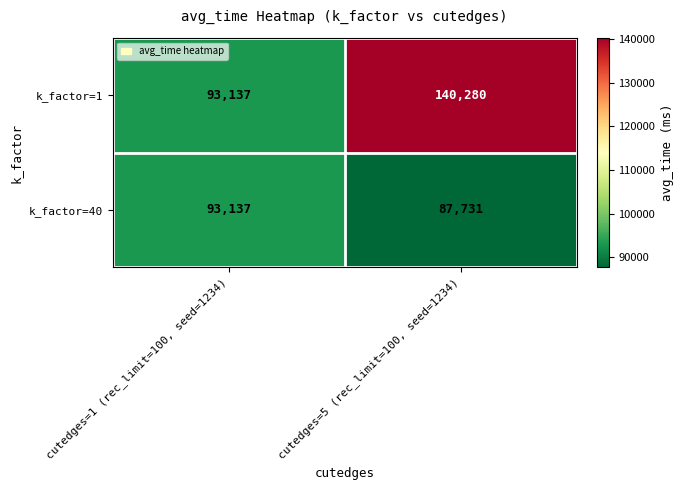

Read the k_factor=1 value at cutedges=1 (rec_limit=100, seed=1234), to the nearest 100.

93100